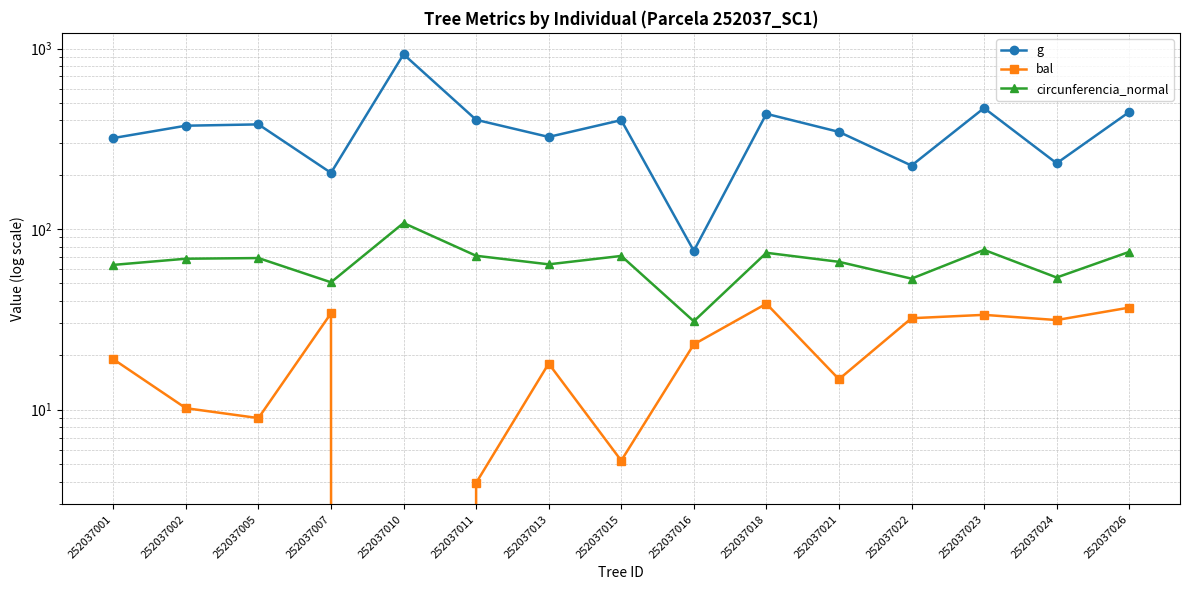

At which label does g first exceed 373?

252037002